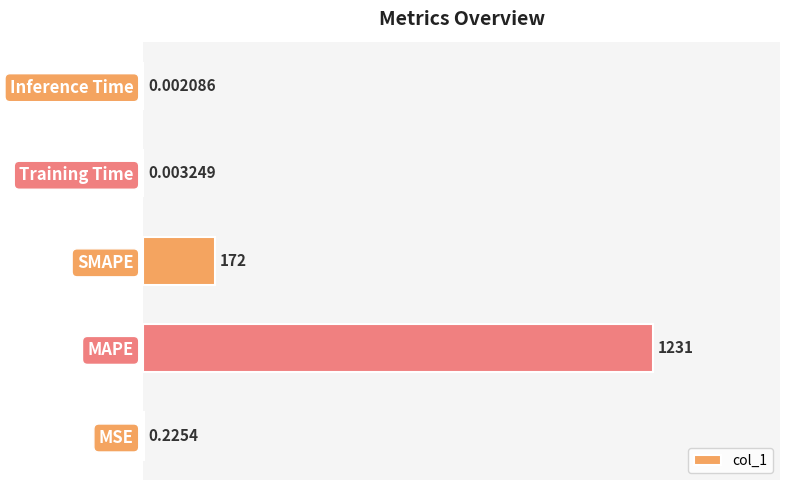

What is the change in value from SMAPE to Training Time?

-172.0